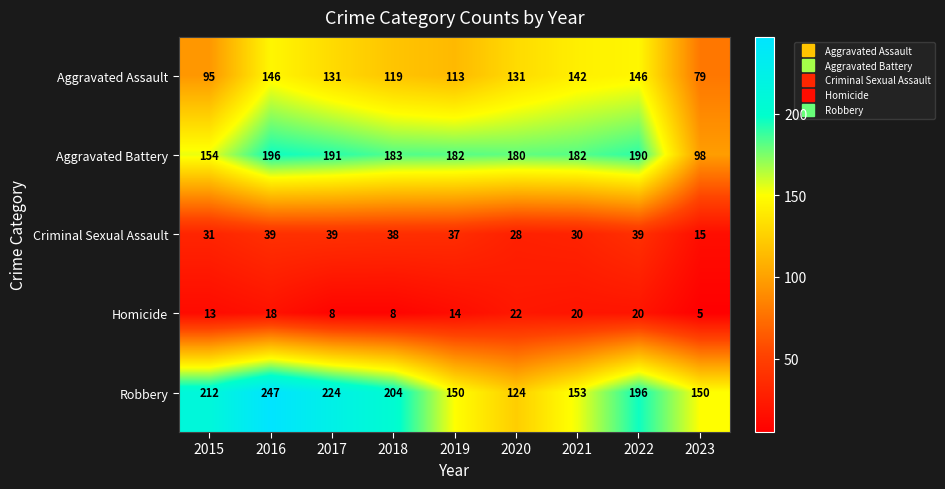

True or false: Aggravated Assault has a value of 131 at 2020.

True